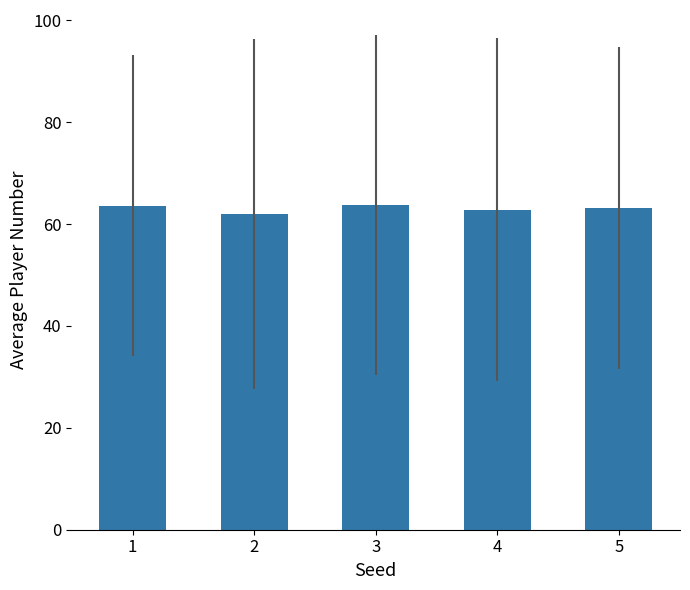

What is the smallest value displayed?

62.0